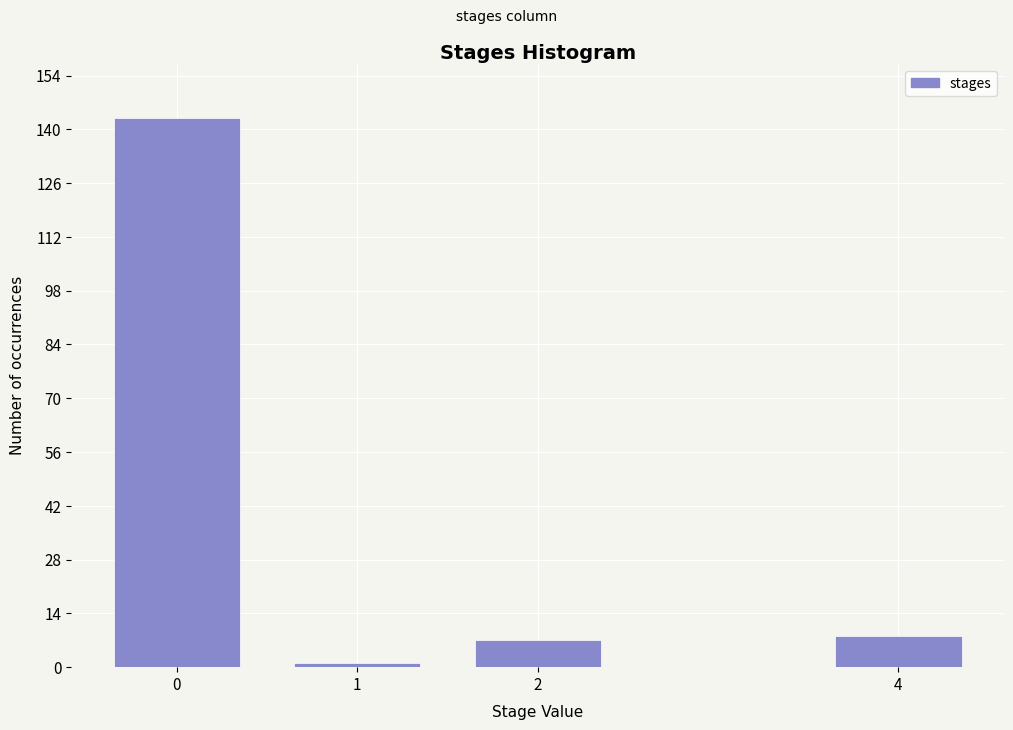

Reading left to right, list all the values displayed in this chart.

0=143	1=1	2=7	4=8